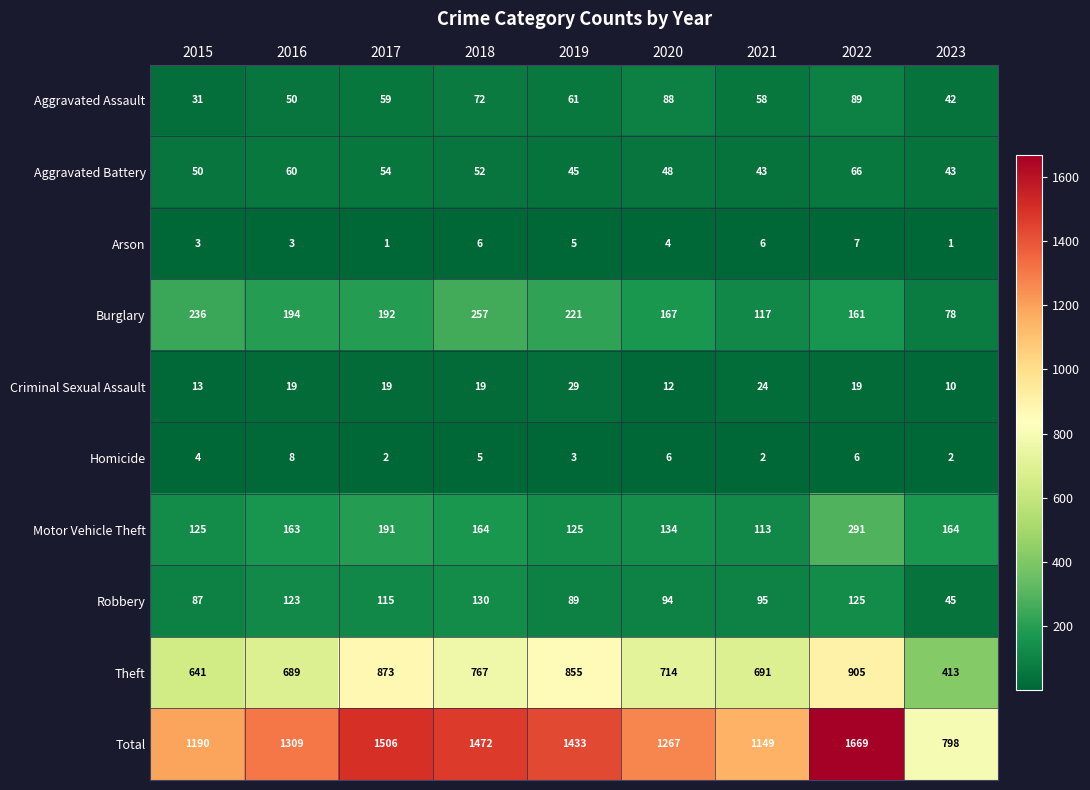

How many series are shown in this chart?

10